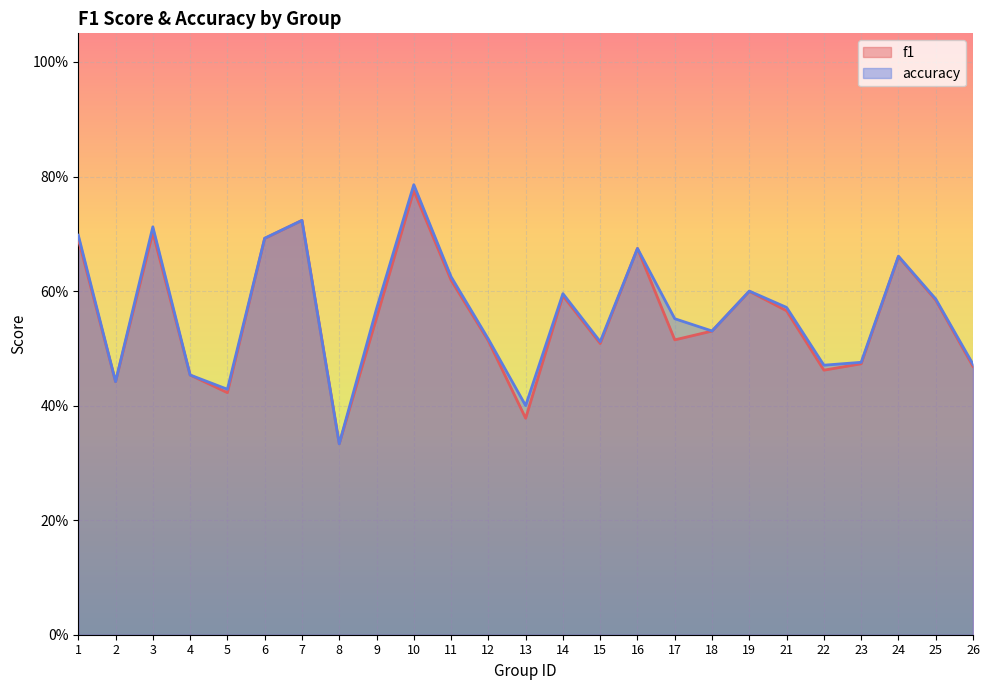

True or false: accuracy and f1 cross at least once.

False